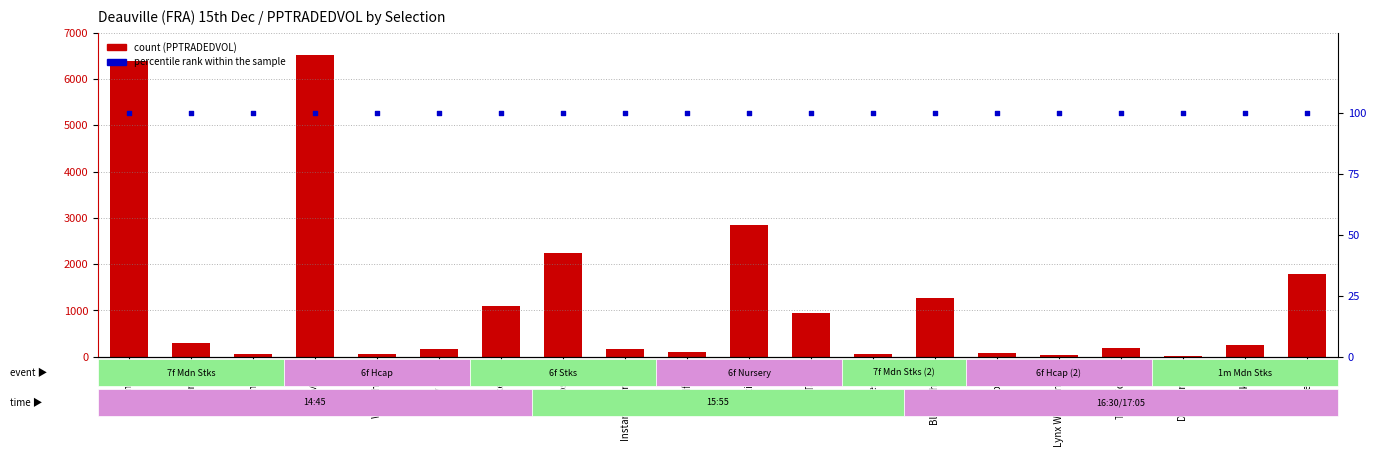

Which series has the largest total across all categories?

count